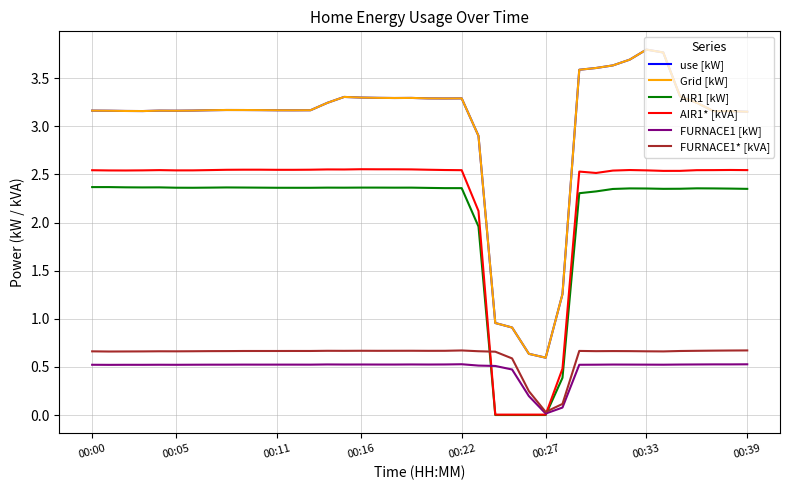

Where is AIR1* [kVA] nearest to the value 1?

28